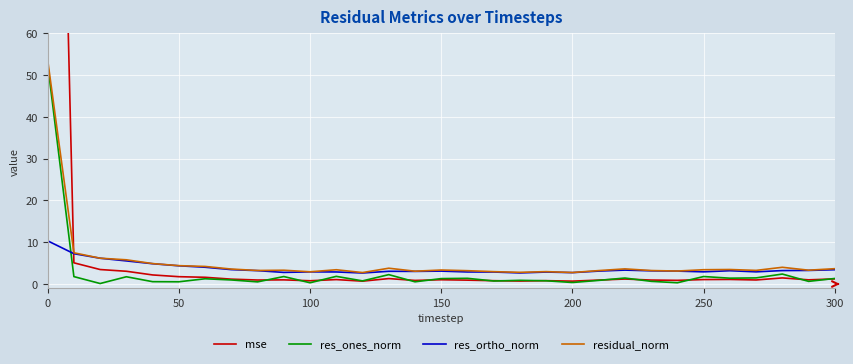

What is the maximum value for res_ones_norm?

52.6